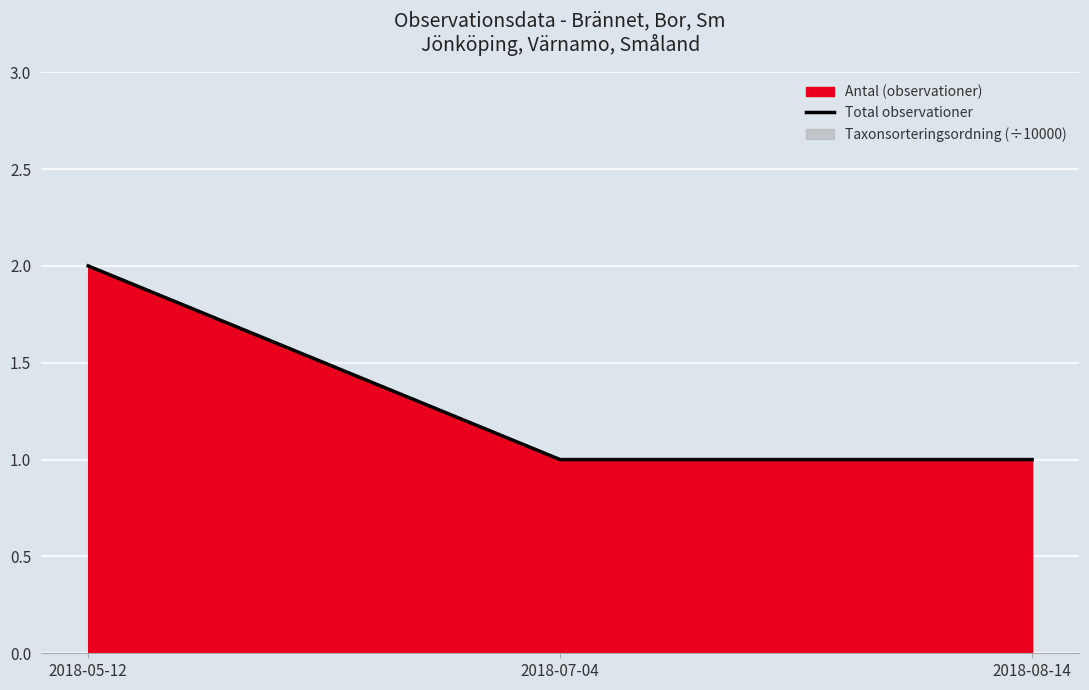

What is the average value?

1